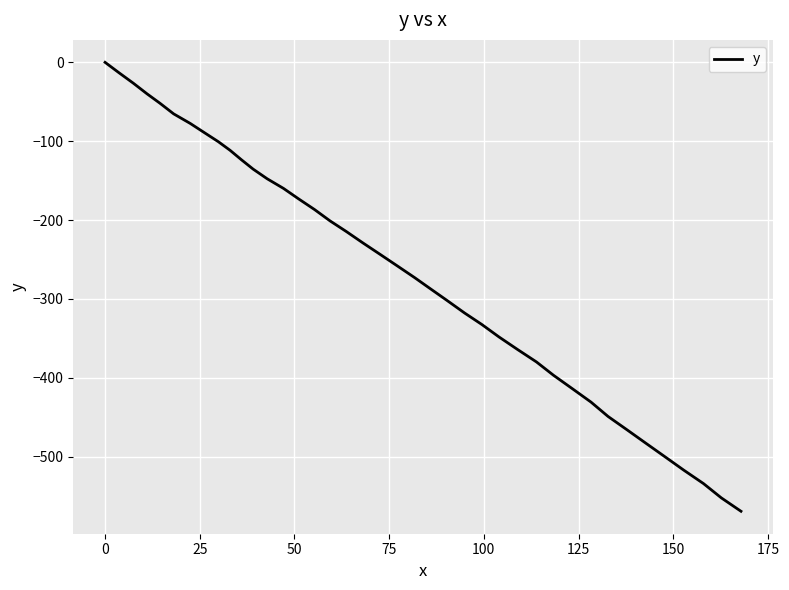

What is the difference between the second highest and minimum values?

555.8